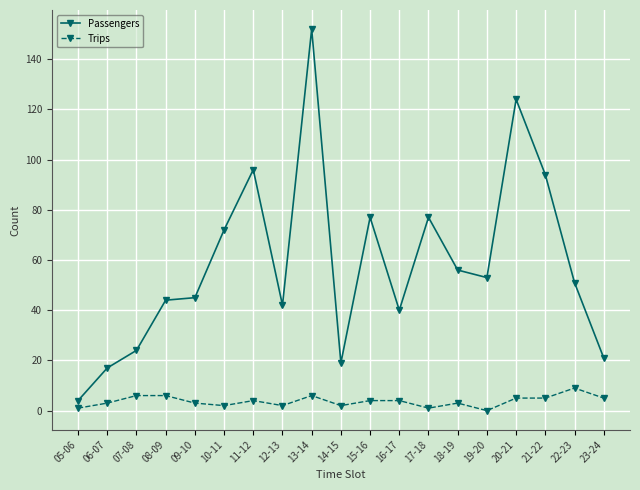

What is the difference between the maximum and minimum values in the Trips series?

9